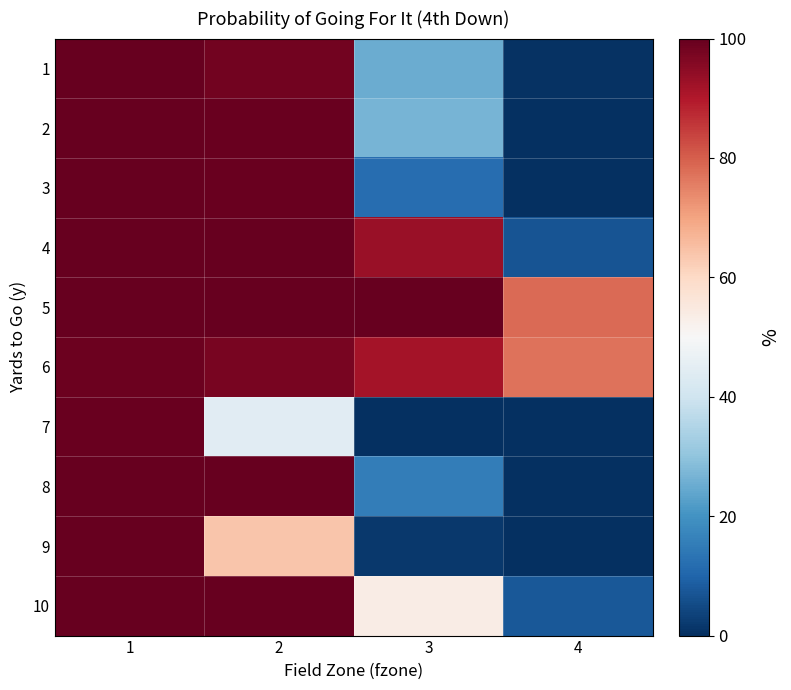

Rank the series at 3 from lowest to highest value.

7, 9, 3, 8, 1, 2, 10, 6, 4, 5